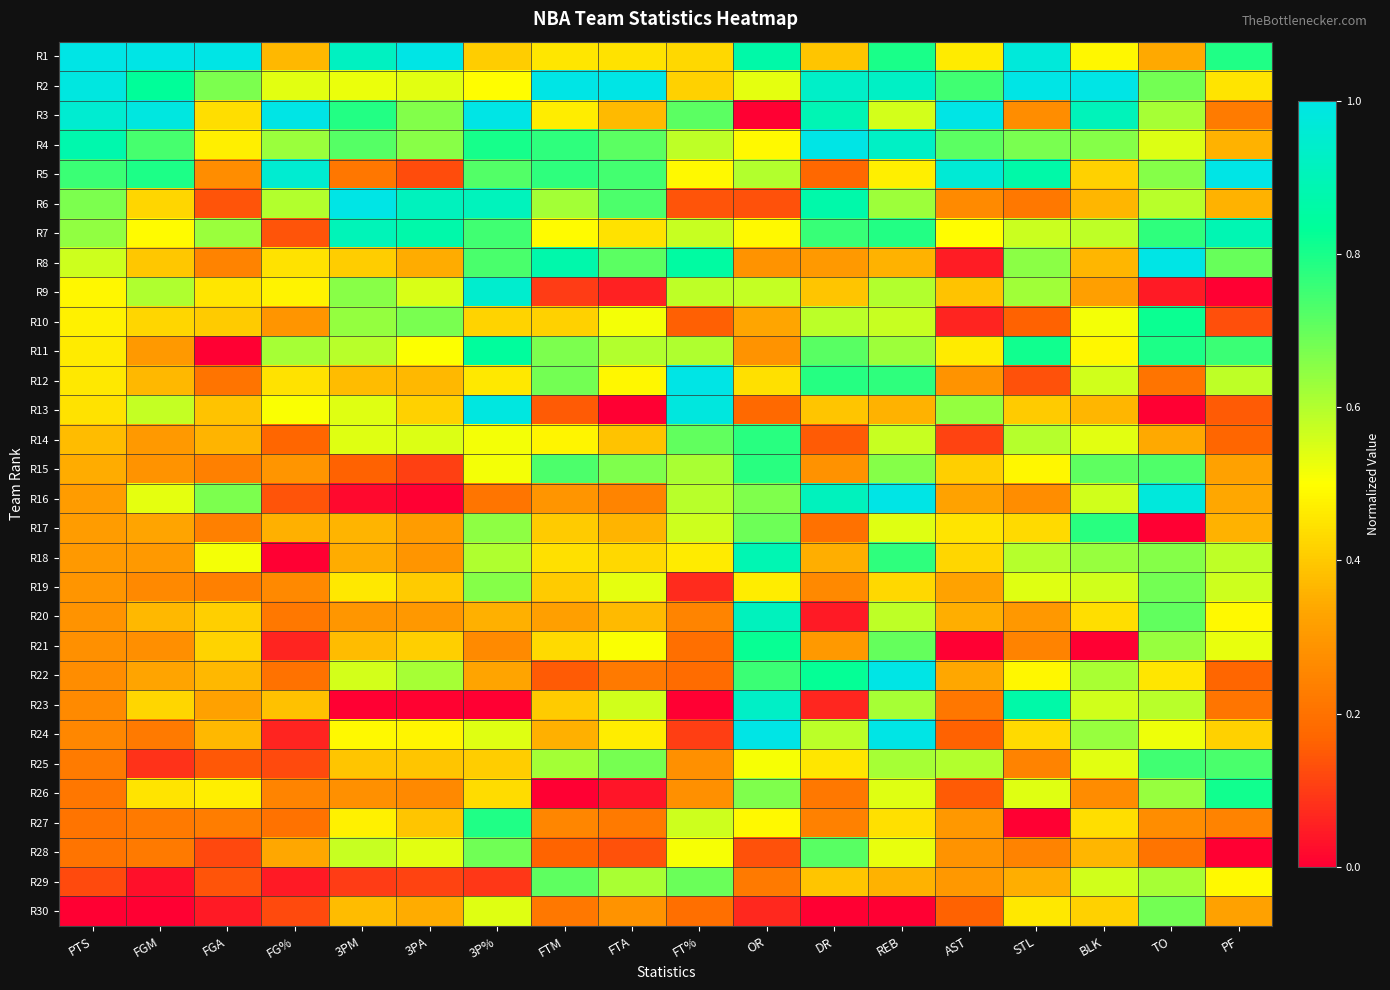

Reading left to right, what are all the values shown in this chart?

R1: PTS=1.0	FGM=1.0	FGA=1.0	FG%=0.4	3PM=0.9	3PA=1.0	3P%=0.4	FTM=0.5	FTA=0.4	FT%=0.4	OR=0.9	DR=0.4	REB=0.8	AST=0.5	STL=1.0	BLK=0.5	TO=0.3	PF=0.8
R2: PTS=1.0	FGM=0.8	FGA=0.7	FG%=0.5	3PM=0.5	3PA=0.5	3P%=0.5	FTM=1.0	FTA=1.0	FT%=0.4	OR=0.5	DR=0.9	REB=0.9	AST=0.7	STL=1.0	BLK=1.0	TO=0.7	PF=0.5
R3: PTS=1.0	FGM=1.0	FGA=0.4	FG%=1.0	3PM=0.8	3PA=0.7	3P%=1.0	FTM=0.5	FTA=0.4	FT%=0.7	OR=0.0	DR=0.9	REB=0.6	AST=1.0	STL=0.3	BLK=0.9	TO=0.6	PF=0.2
R4: PTS=0.9	FGM=0.7	FGA=0.5	FG%=0.6	3PM=0.7	3PA=0.7	3P%=0.8	FTM=0.8	FTA=0.7	FT%=0.6	OR=0.5	DR=1.0	REB=0.9	AST=0.7	STL=0.7	BLK=0.7	TO=0.5	PF=0.4
R5: PTS=0.8	FGM=0.8	FGA=0.3	FG%=1.0	3PM=0.2	3PA=0.1	3P%=0.7	FTM=0.8	FTA=0.7	FT%=0.5	OR=0.6	DR=0.2	REB=0.5	AST=1.0	STL=0.9	BLK=0.4	TO=0.7	PF=1.0
R6: PTS=0.7	FGM=0.4	FGA=0.1	FG%=0.6	3PM=1.0	3PA=0.9	3P%=0.9	FTM=0.6	FTA=0.7	FT%=0.1	OR=0.1	DR=0.9	REB=0.6	AST=0.3	STL=0.2	BLK=0.4	TO=0.6	PF=0.4
R7: PTS=0.6	FGM=0.5	FGA=0.6	FG%=0.1	3PM=0.9	3PA=0.9	3P%=0.7	FTM=0.5	FTA=0.4	FT%=0.6	OR=0.5	DR=0.8	REB=0.8	AST=0.5	STL=0.6	BLK=0.6	TO=0.8	PF=0.9
R8: PTS=0.6	FGM=0.4	FGA=0.2	FG%=0.4	3PM=0.4	3PA=0.3	3P%=0.7	FTM=0.9	FTA=0.7	FT%=0.9	OR=0.3	DR=0.3	REB=0.4	AST=0.0	STL=0.6	BLK=0.4	TO=1.0	PF=0.7
R9: PTS=0.5	FGM=0.6	FGA=0.5	FG%=0.5	3PM=0.7	3PA=0.5	3P%=0.9	FTM=0.1	FTA=0.1	FT%=0.6	OR=0.6	DR=0.4	REB=0.6	AST=0.4	STL=0.6	BLK=0.3	TO=0.0	PF=0.0
R10: PTS=0.5	FGM=0.4	FGA=0.4	FG%=0.3	3PM=0.6	3PA=0.7	3P%=0.4	FTM=0.4	FTA=0.5	FT%=0.2	OR=0.3	DR=0.6	REB=0.6	AST=0.1	STL=0.2	BLK=0.5	TO=0.8	PF=0.1
R11: PTS=0.5	FGM=0.3	FGA=0.0	FG%=0.6	3PM=0.6	3PA=0.5	3P%=0.8	FTM=0.7	FTA=0.6	FT%=0.6	OR=0.3	DR=0.7	REB=0.6	AST=0.5	STL=0.8	BLK=0.5	TO=0.8	PF=0.8
R12: PTS=0.5	FGM=0.4	FGA=0.2	FG%=0.4	3PM=0.4	3PA=0.4	3P%=0.5	FTM=0.7	FTA=0.5	FT%=1.0	OR=0.4	DR=0.8	REB=0.8	AST=0.3	STL=0.1	BLK=0.6	TO=0.2	PF=0.6
R13: PTS=0.4	FGM=0.6	FGA=0.4	FG%=0.5	3PM=0.5	3PA=0.4	3P%=1.0	FTM=0.2	FTA=0.0	FT%=1.0	OR=0.2	DR=0.4	REB=0.4	AST=0.6	STL=0.4	BLK=0.4	TO=0.0	PF=0.2
R14: PTS=0.4	FGM=0.3	FGA=0.4	FG%=0.2	3PM=0.5	3PA=0.5	3P%=0.5	FTM=0.5	FTA=0.4	FT%=0.7	OR=0.8	DR=0.2	REB=0.6	AST=0.1	STL=0.6	BLK=0.5	TO=0.3	PF=0.2
R15: PTS=0.3	FGM=0.3	FGA=0.2	FG%=0.3	3PM=0.2	3PA=0.1	3P%=0.5	FTM=0.7	FTA=0.7	FT%=0.6	OR=0.8	DR=0.3	REB=0.7	AST=0.4	STL=0.5	BLK=0.7	TO=0.7	PF=0.3
R16: PTS=0.3	FGM=0.5	FGA=0.7	FG%=0.1	3PM=0.0	3PA=0.0	3P%=0.2	FTM=0.3	FTA=0.2	FT%=0.6	OR=0.7	DR=0.9	REB=1.0	AST=0.3	STL=0.3	BLK=0.6	TO=1.0	PF=0.3
R17: PTS=0.3	FGM=0.3	FGA=0.2	FG%=0.4	3PM=0.4	3PA=0.3	3P%=0.6	FTM=0.4	FTA=0.4	FT%=0.6	OR=0.7	DR=0.2	REB=0.5	AST=0.4	STL=0.4	BLK=0.8	TO=0.0	PF=0.4
R18: PTS=0.3	FGM=0.3	FGA=0.5	FG%=0.0	3PM=0.3	3PA=0.3	3P%=0.6	FTM=0.4	FTA=0.4	FT%=0.5	OR=0.9	DR=0.3	REB=0.8	AST=0.4	STL=0.6	BLK=0.6	TO=0.7	PF=0.6
R19: PTS=0.3	FGM=0.3	FGA=0.2	FG%=0.3	3PM=0.5	3PA=0.4	3P%=0.7	FTM=0.4	FTA=0.5	FT%=0.1	OR=0.5	DR=0.3	REB=0.4	AST=0.3	STL=0.5	BLK=0.6	TO=0.7	PF=0.6
R20: PTS=0.3	FGM=0.4	FGA=0.4	FG%=0.2	3PM=0.3	3PA=0.3	3P%=0.4	FTM=0.3	FTA=0.4	FT%=0.2	OR=0.9	DR=0.0	REB=0.6	AST=0.3	STL=0.3	BLK=0.4	TO=0.7	PF=0.5
R21: PTS=0.3	FGM=0.3	FGA=0.4	FG%=0.1	3PM=0.4	3PA=0.4	3P%=0.3	FTM=0.4	FTA=0.5	FT%=0.2	OR=0.8	DR=0.3	REB=0.7	AST=0.0	STL=0.2	BLK=0.0	TO=0.6	PF=0.5
R22: PTS=0.3	FGM=0.3	FGA=0.4	FG%=0.2	3PM=0.6	3PA=0.6	3P%=0.3	FTM=0.2	FTA=0.2	FT%=0.2	OR=0.8	DR=0.8	REB=1.0	AST=0.3	STL=0.5	BLK=0.6	TO=0.5	PF=0.2
R23: PTS=0.3	FGM=0.4	FGA=0.3	FG%=0.4	3PM=0.0	3PA=0.0	3P%=0.0	FTM=0.4	FTA=0.6	FT%=0.0	OR=0.9	DR=0.1	REB=0.6	AST=0.2	STL=0.9	BLK=0.6	TO=0.6	PF=0.2
R24: PTS=0.3	FGM=0.2	FGA=0.4	FG%=0.1	3PM=0.5	3PA=0.5	3P%=0.5	FTM=0.4	FTA=0.5	FT%=0.1	OR=1.0	DR=0.6	REB=1.0	AST=0.2	STL=0.4	BLK=0.6	TO=0.5	PF=0.4
R25: PTS=0.2	FGM=0.1	FGA=0.1	FG%=0.1	3PM=0.4	3PA=0.4	3P%=0.4	FTM=0.6	FTA=0.7	FT%=0.3	OR=0.5	DR=0.5	REB=0.6	AST=0.6	STL=0.2	BLK=0.5	TO=0.7	PF=0.7
R26: PTS=0.2	FGM=0.5	FGA=0.5	FG%=0.2	3PM=0.3	3PA=0.3	3P%=0.4	FTM=0.0	FTA=0.0	FT%=0.3	OR=0.7	DR=0.2	REB=0.5	AST=0.1	STL=0.5	BLK=0.3	TO=0.6	PF=0.8
R27: PTS=0.2	FGM=0.2	FGA=0.2	FG%=0.2	3PM=0.5	3PA=0.4	3P%=0.8	FTM=0.3	FTA=0.2	FT%=0.6	OR=0.5	DR=0.2	REB=0.4	AST=0.3	STL=0.0	BLK=0.4	TO=0.3	PF=0.2
R28: PTS=0.2	FGM=0.2	FGA=0.1	FG%=0.3	3PM=0.6	3PA=0.5	3P%=0.7	FTM=0.2	FTA=0.1	FT%=0.5	OR=0.1	DR=0.7	REB=0.5	AST=0.3	STL=0.2	BLK=0.4	TO=0.2	PF=0.0
R29: PTS=0.1	FGM=0.0	FGA=0.1	FG%=0.0	3PM=0.1	3PA=0.1	3P%=0.1	FTM=0.7	FTA=0.6	FT%=0.7	OR=0.2	DR=0.4	REB=0.4	AST=0.3	STL=0.4	BLK=0.6	TO=0.6	PF=0.5
R30: PTS=0.0	FGM=0.0	FGA=0.0	FG%=0.1	3PM=0.4	3PA=0.3	3P%=0.5	FTM=0.2	FTA=0.3	FT%=0.2	OR=0.1	DR=0.0	REB=0.0	AST=0.2	STL=0.5	BLK=0.4	TO=0.7	PF=0.3